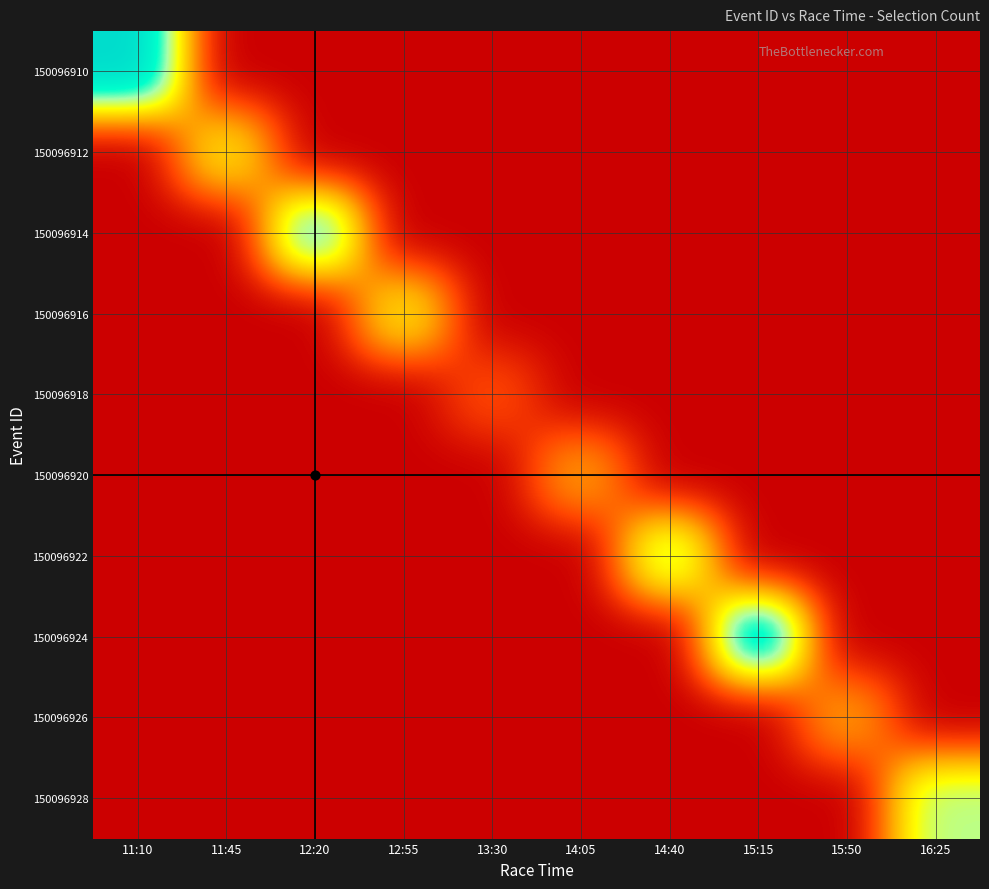

At which label is 150096920 closest to 1?

11:10